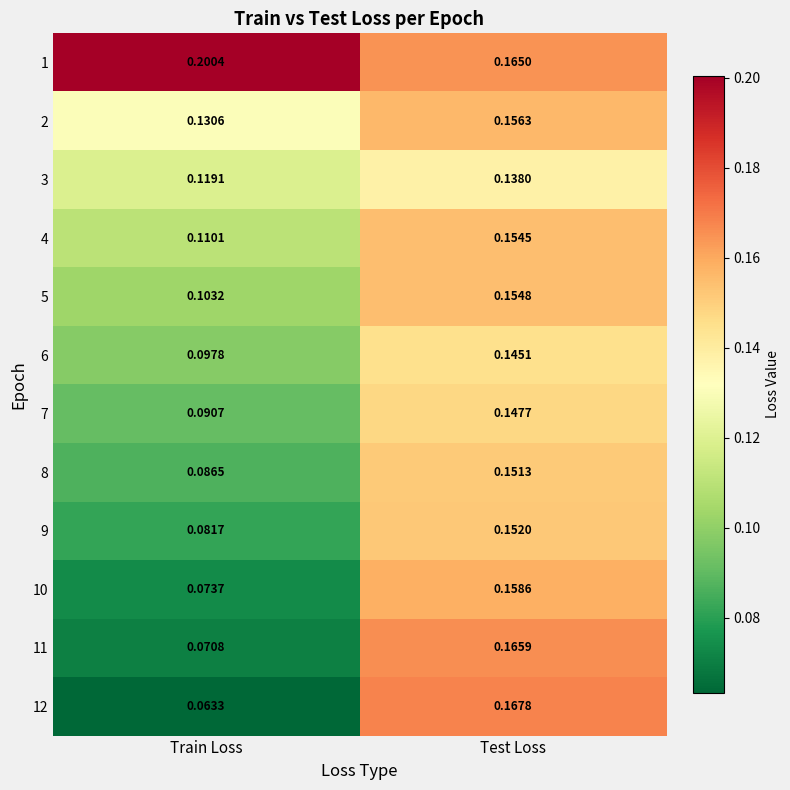

Which label corresponds to the smallest value in the chart?

Train Loss